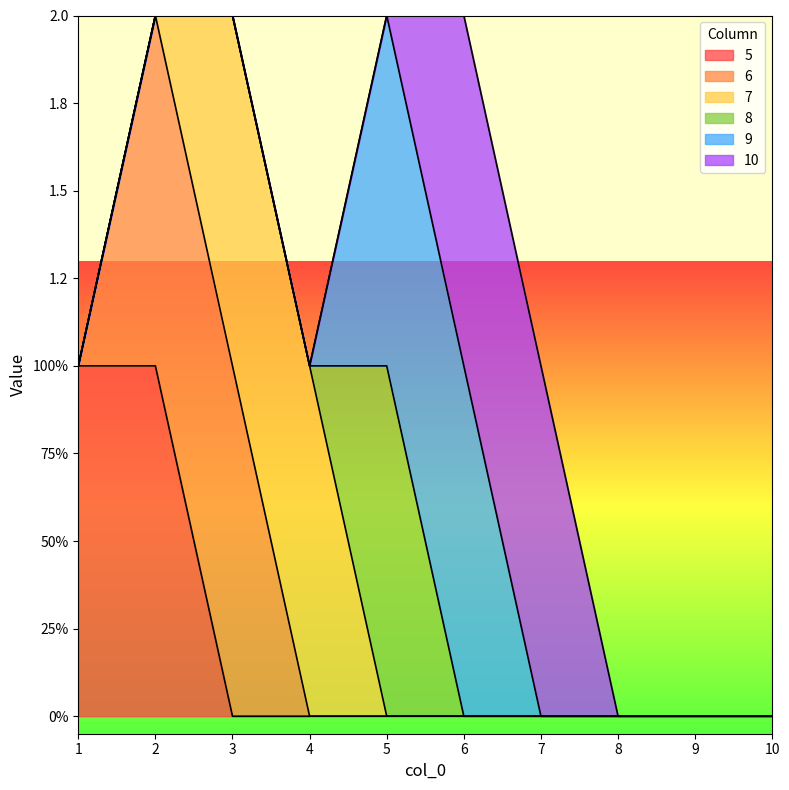

Which series has the largest total across all categories?

5